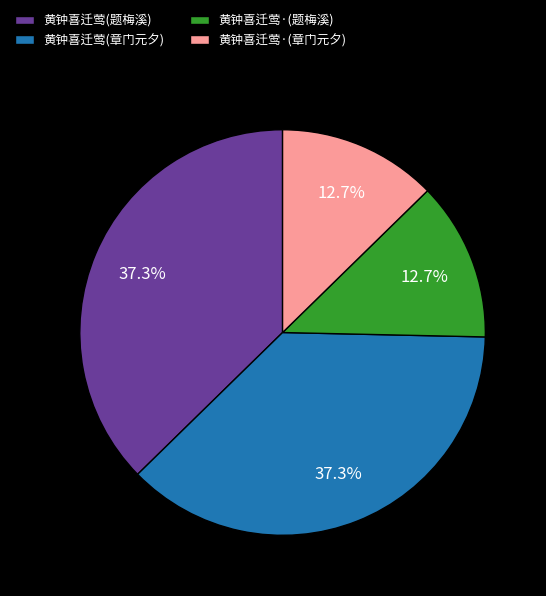

Is there a majority slice in this chart?

No